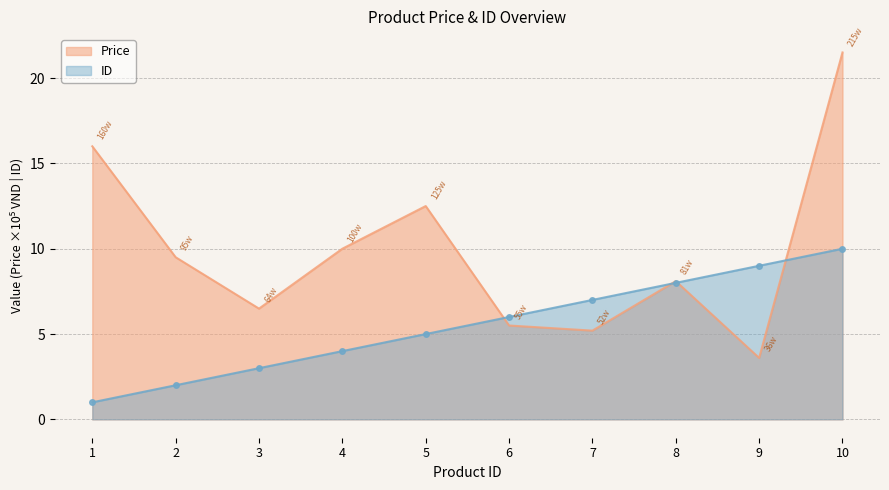

Between 10 and 4, which is larger?

10